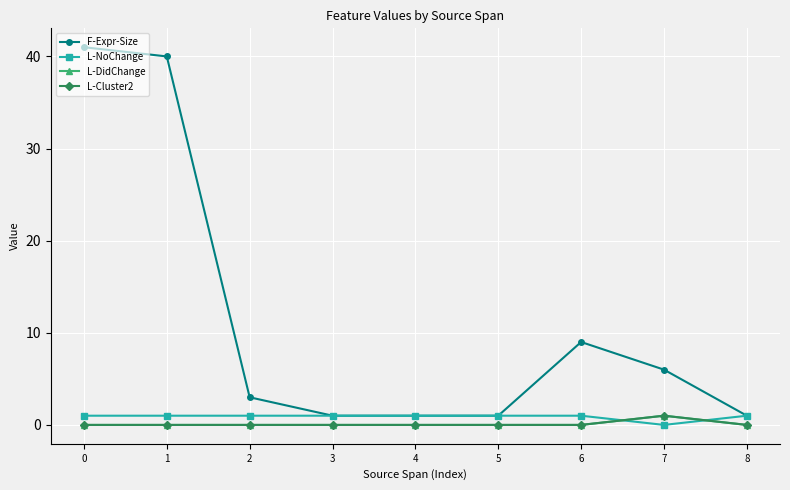

Does the chart display data point markers on the line(s)?

Yes